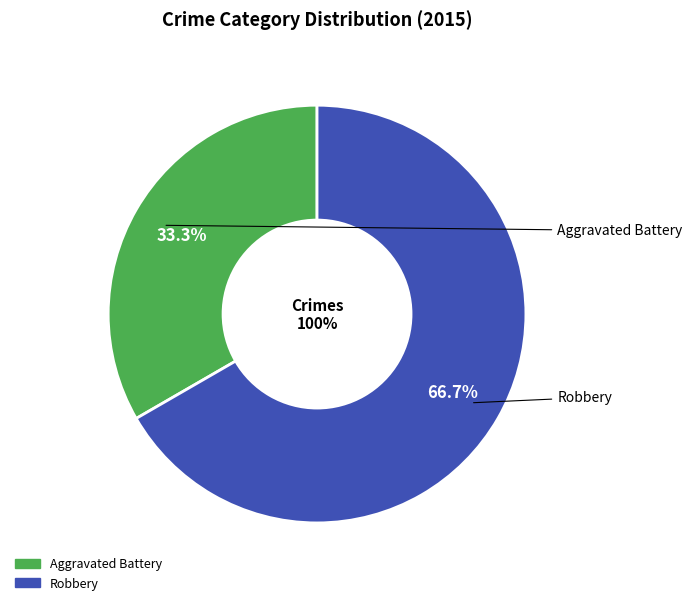

True or false: Aggravated Battery accounts for 33% of the total.

True